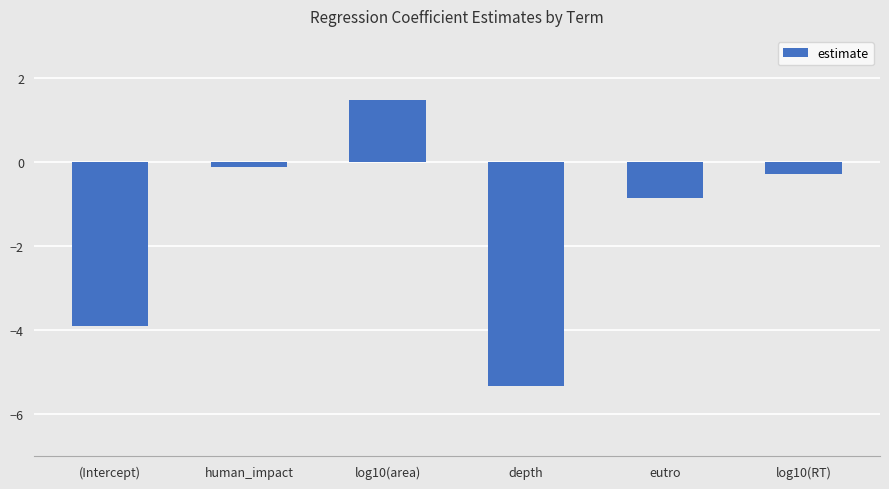

True or false: the data shows -3.9 at (Intercept).

True